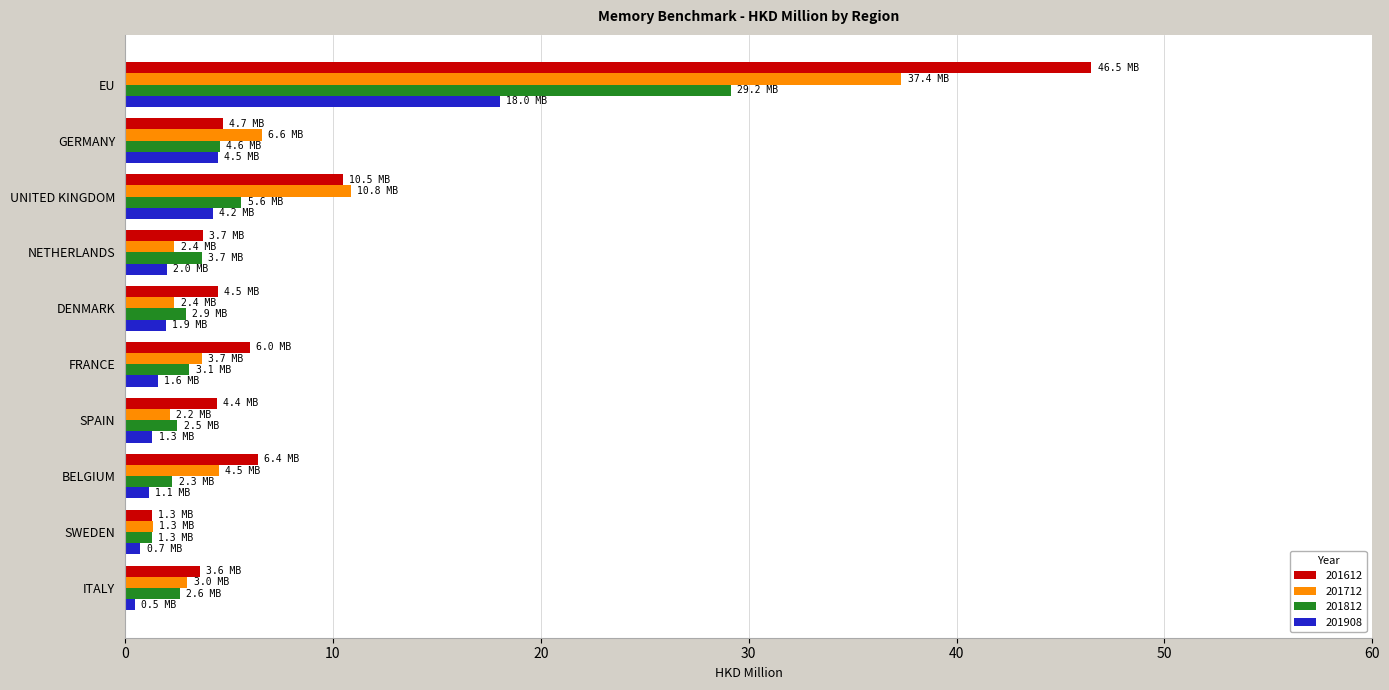

Which category has the lowest value in the 201612 series?

SWEDEN